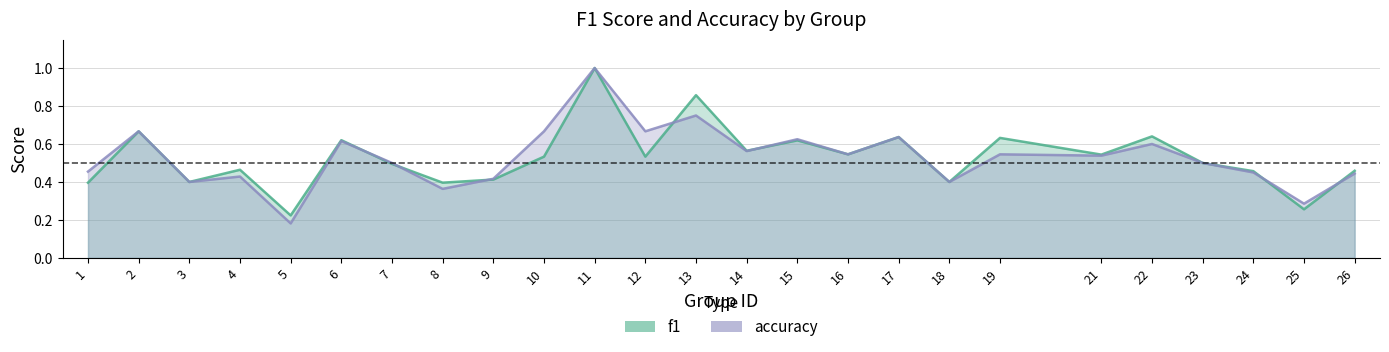

How many lines are shown in the chart?

2